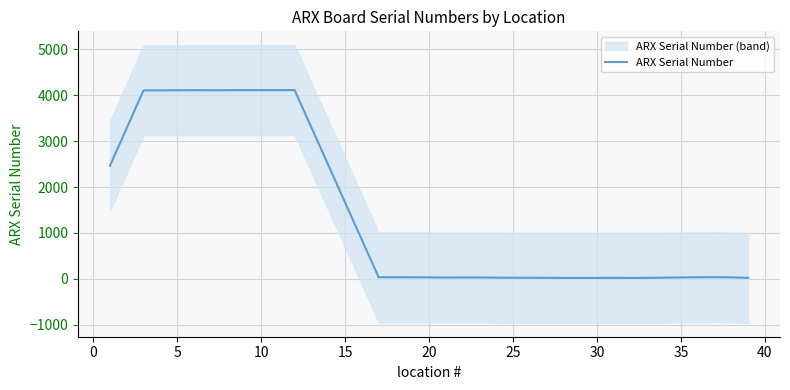

How many points are lower than both their immediate neighbors (excluding endpoints)?

7